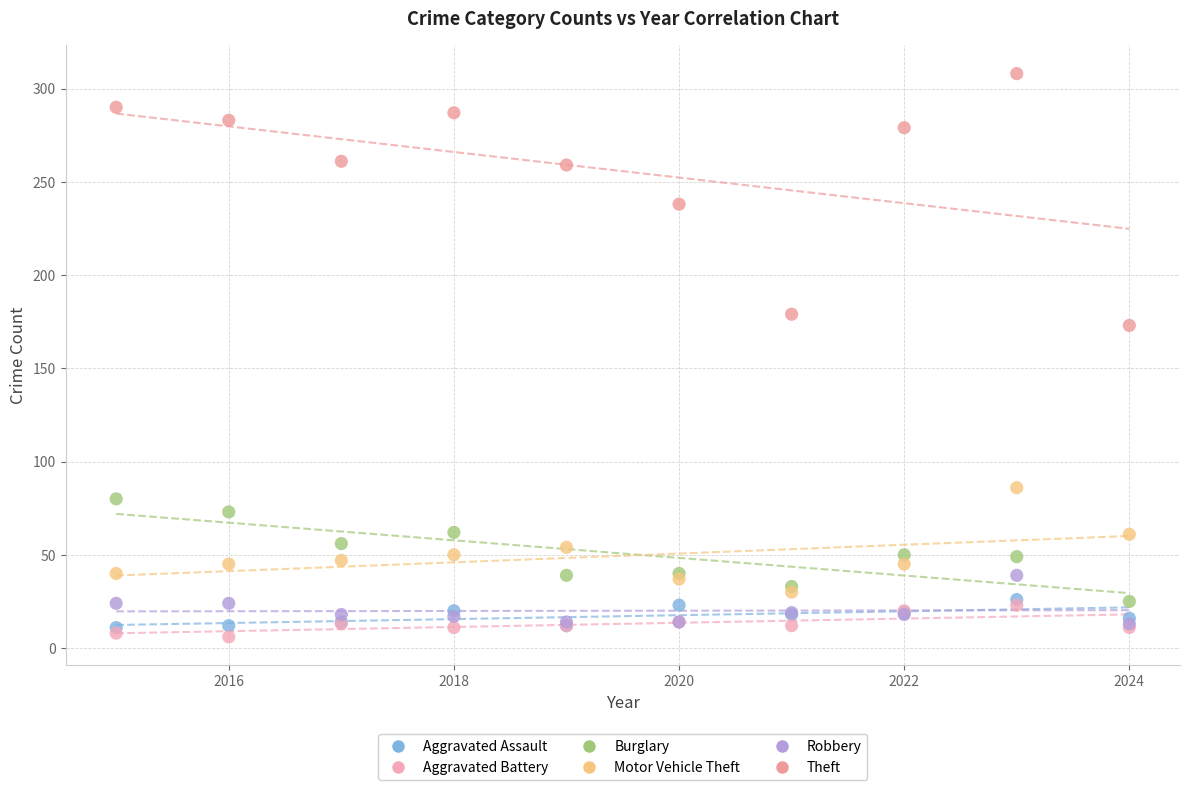

Which series reaches the minimum Y coordinate?

Aggravated Battery